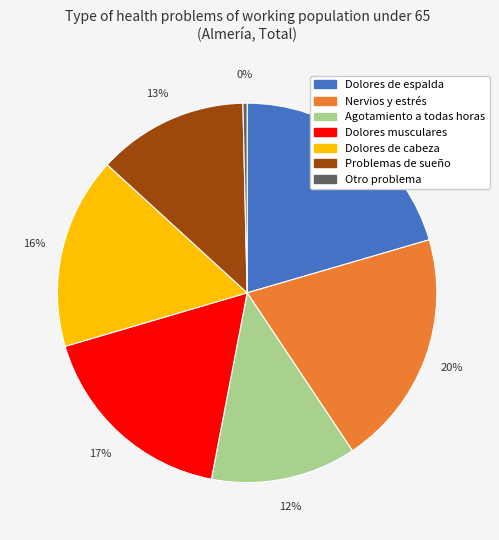

To the nearest percent, what is the combined percentage of Dolores musculares and Agotamiento a todas horas?

30%